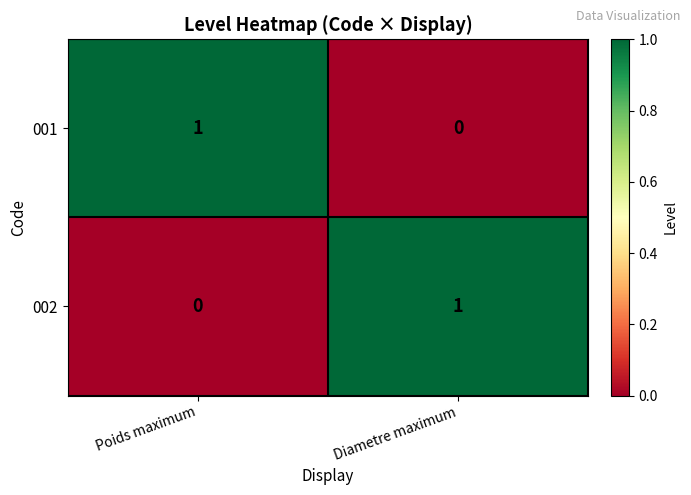

Rank the categories by 001 value from highest to lowest.

Poids maximum, Diametre maximum